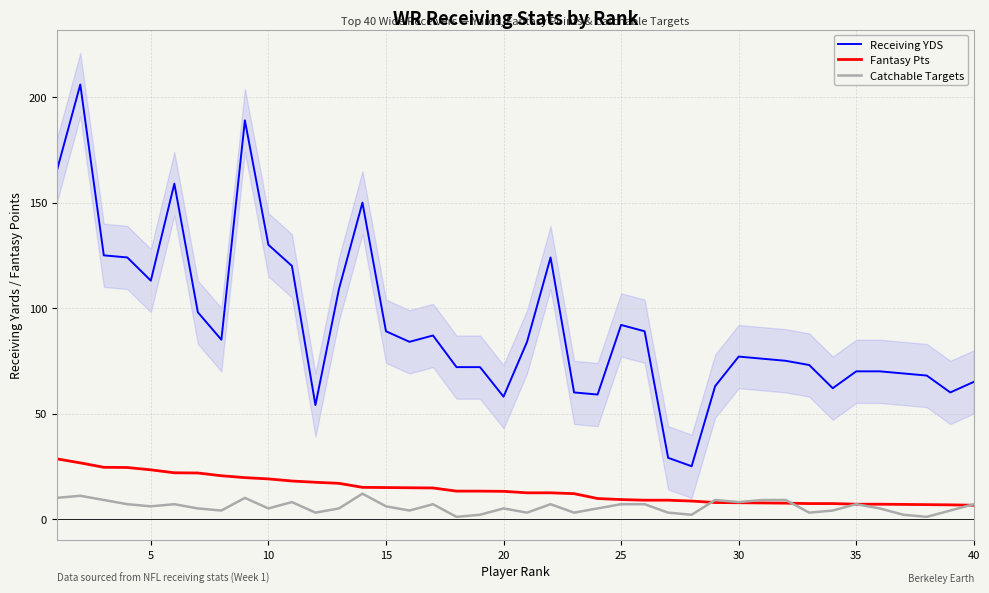

What is the value of the Receiving YDS point at the 39th from the left?

60.0